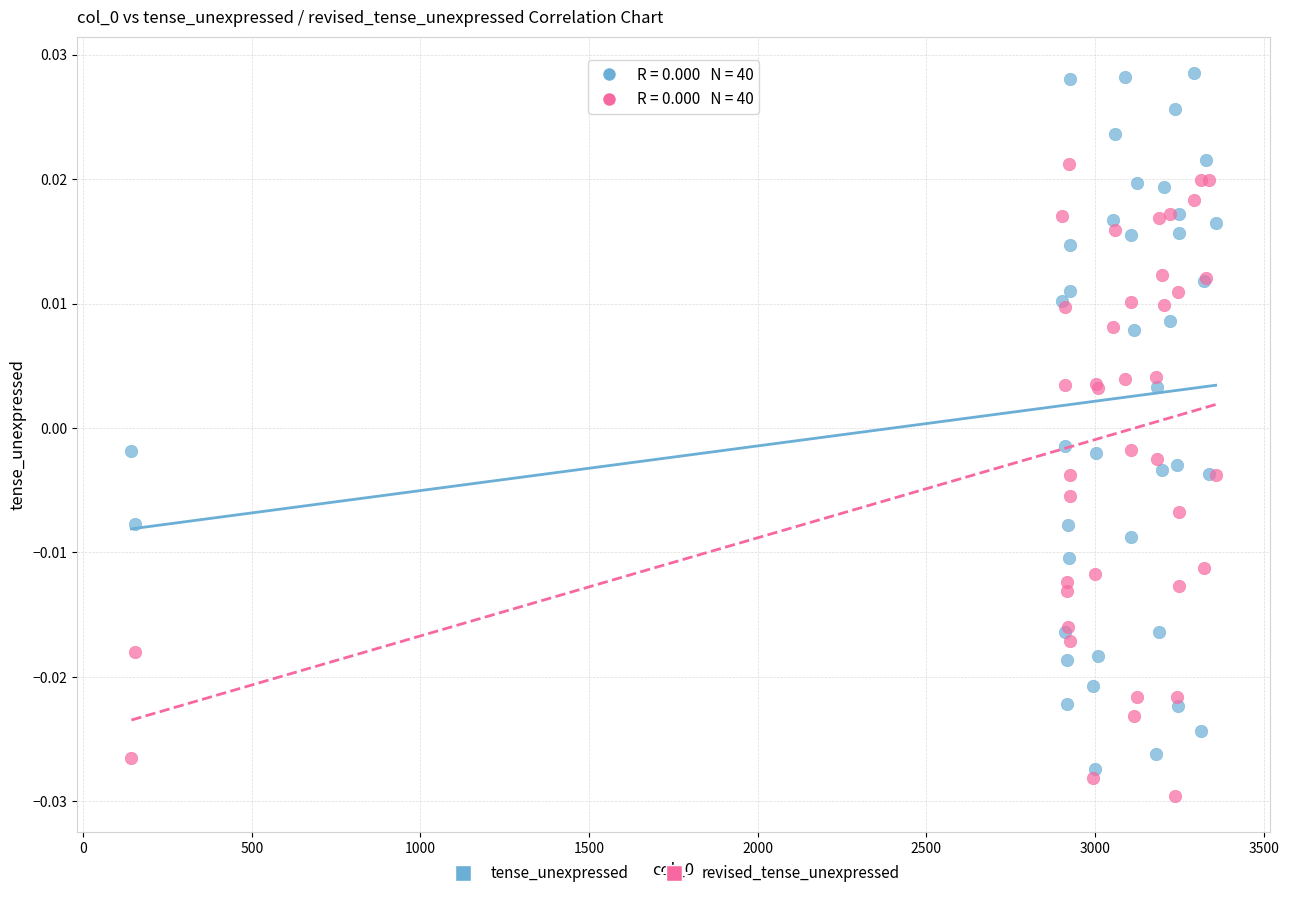

What are all the series names shown in the legend?

tense_unexpressed, revised_tense_unexpressed